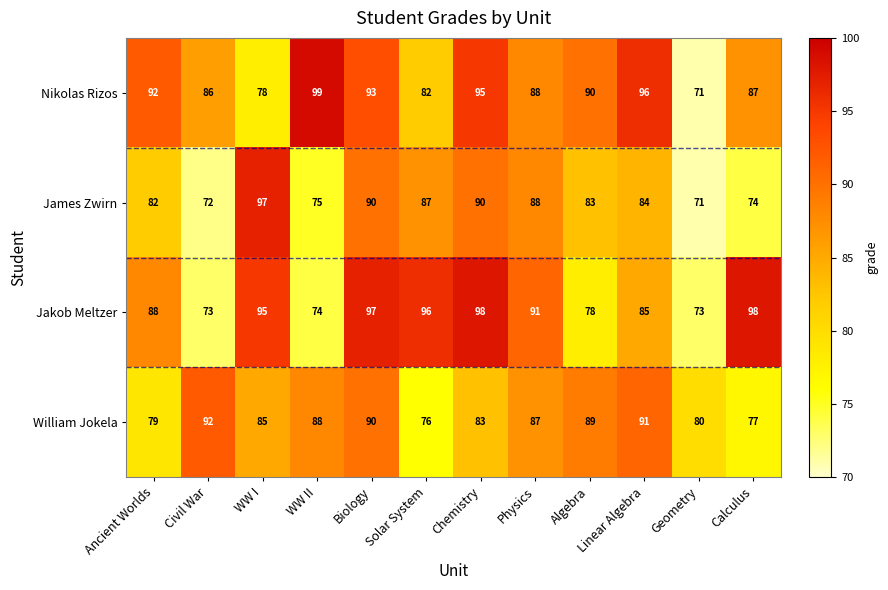

Which series has the largest range (max minus min)?

Nikolas Rizos